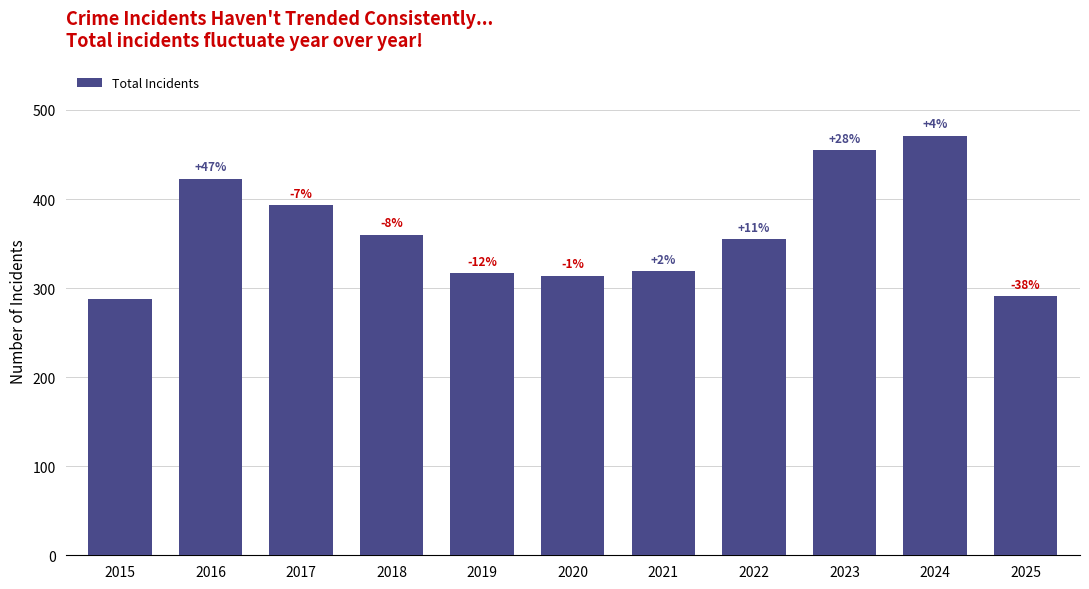

Approximately how many times larger is the value at 2022 compared to 2020?

1.1